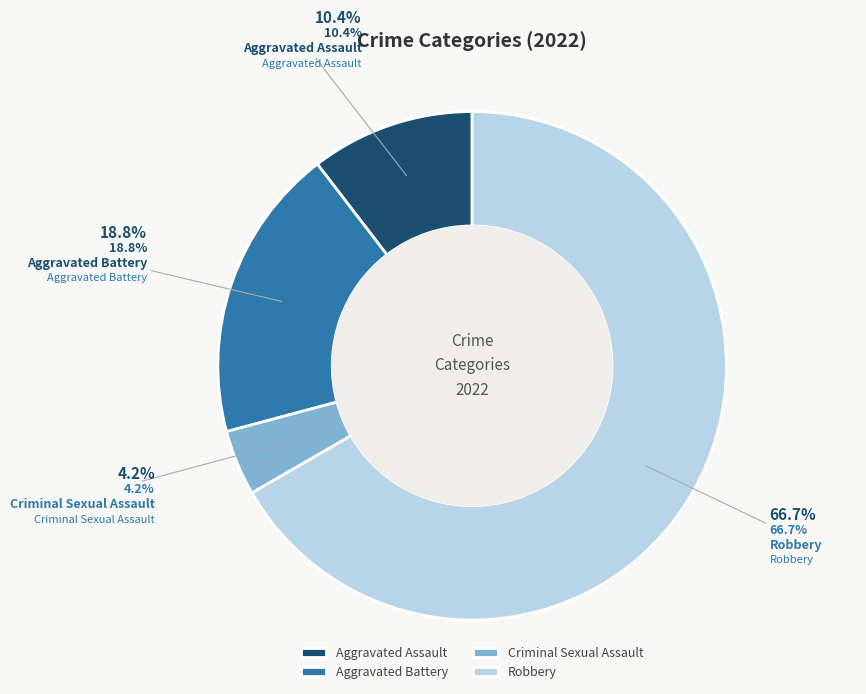

Rank the categories by value from highest to lowest.

Robbery, Aggravated Battery, Aggravated Assault, Criminal Sexual Assault